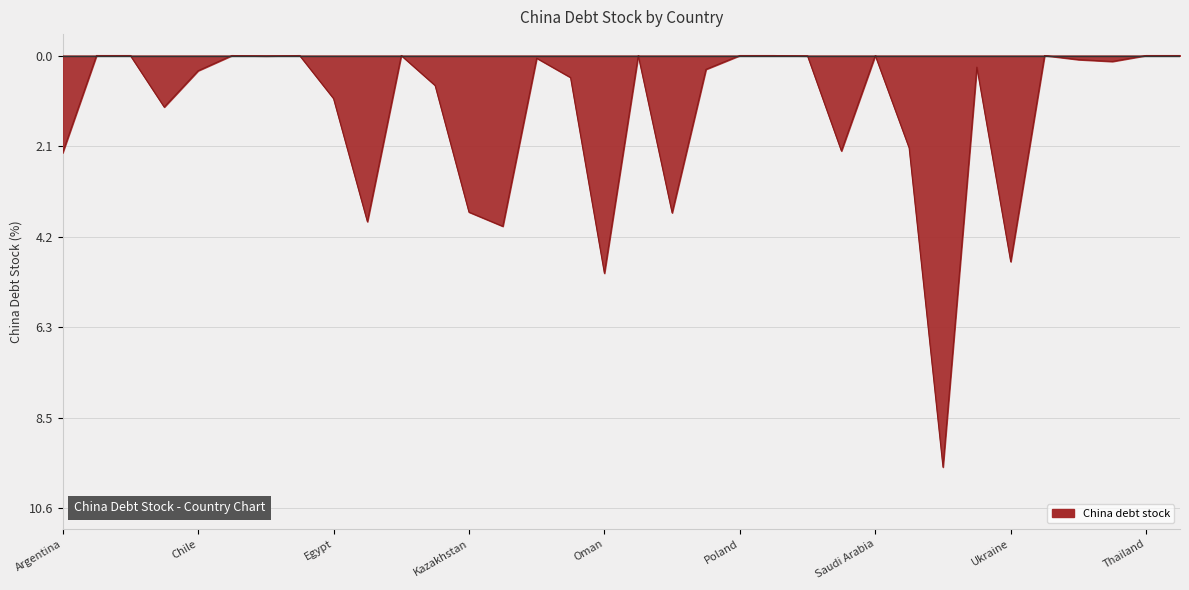

Does the chart display data point markers on the line(s)?

No